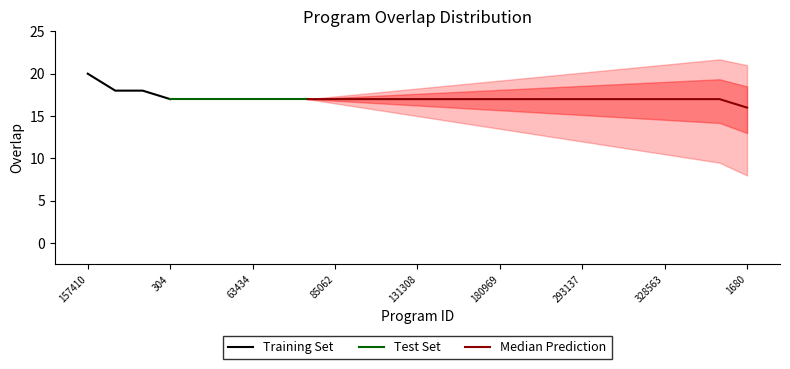

True or false: Training Set has a value of 20 at 157410.

True